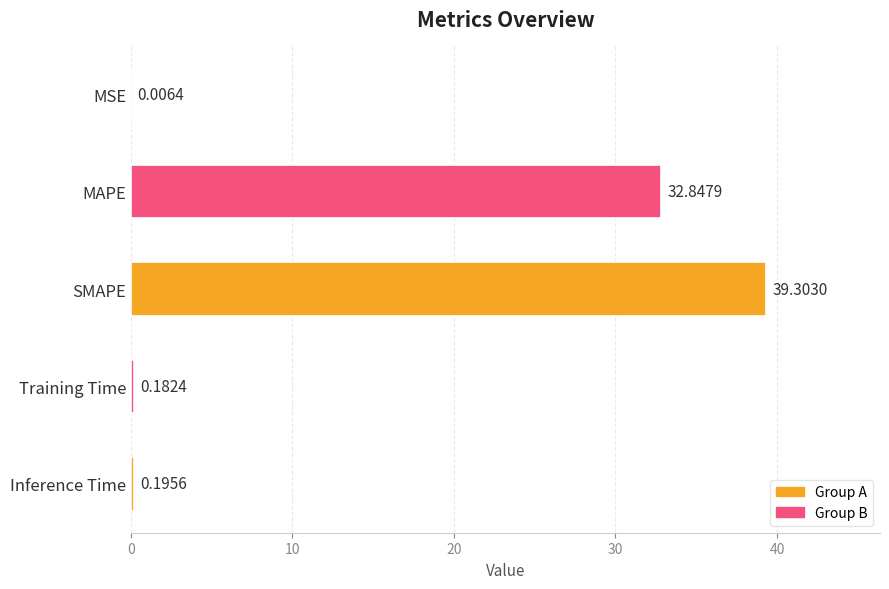

What is the sum of the values at Inference Time and SMAPE?

39.5